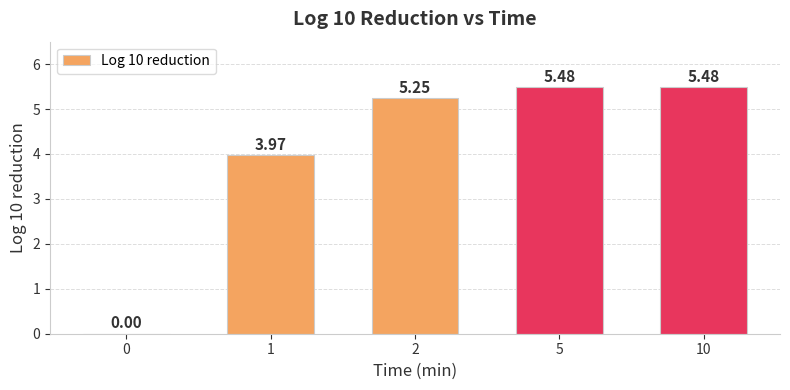

What is the ratio of the value at 1 to the value at 2?

0.8